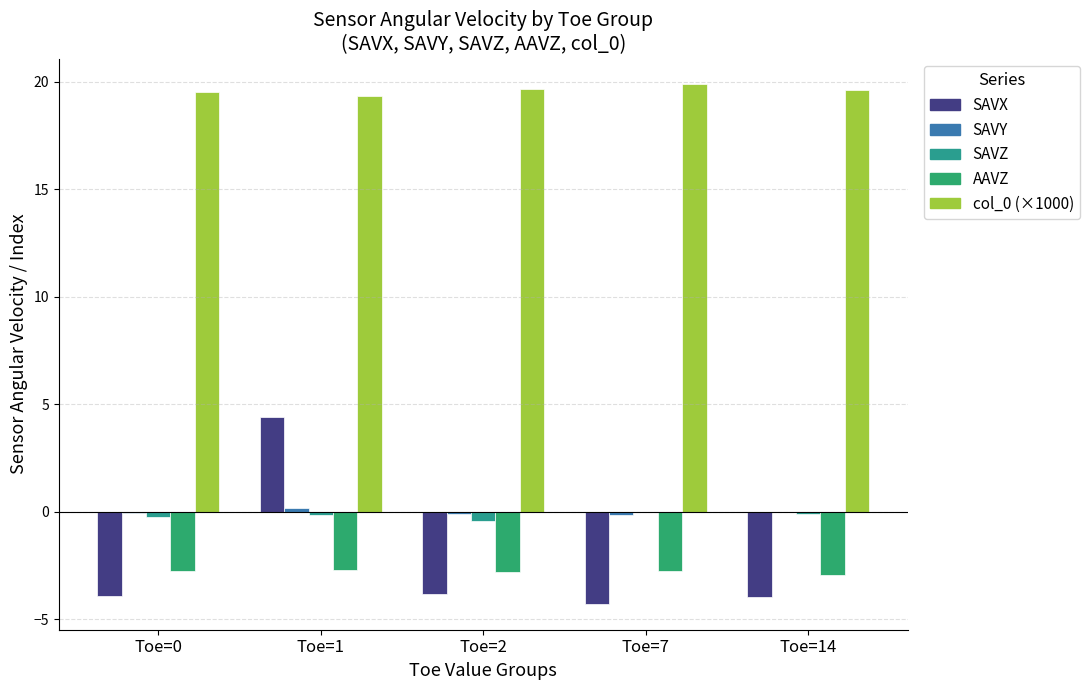

How many categories are shown in the chart?

5